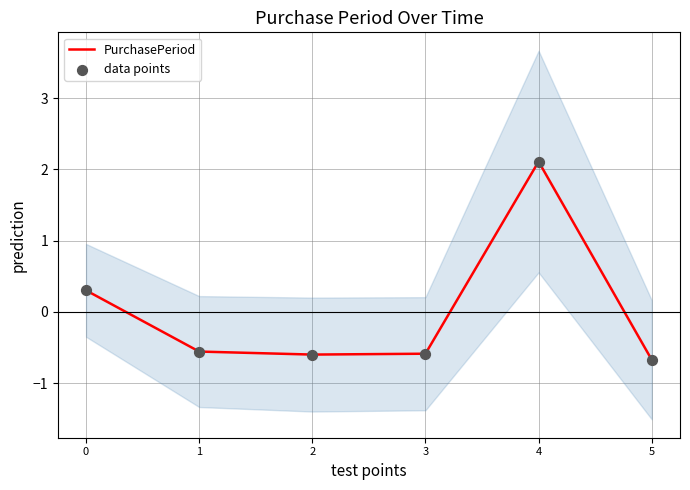

Which series has the largest Y range (max minus min)?

PurchasePeriod